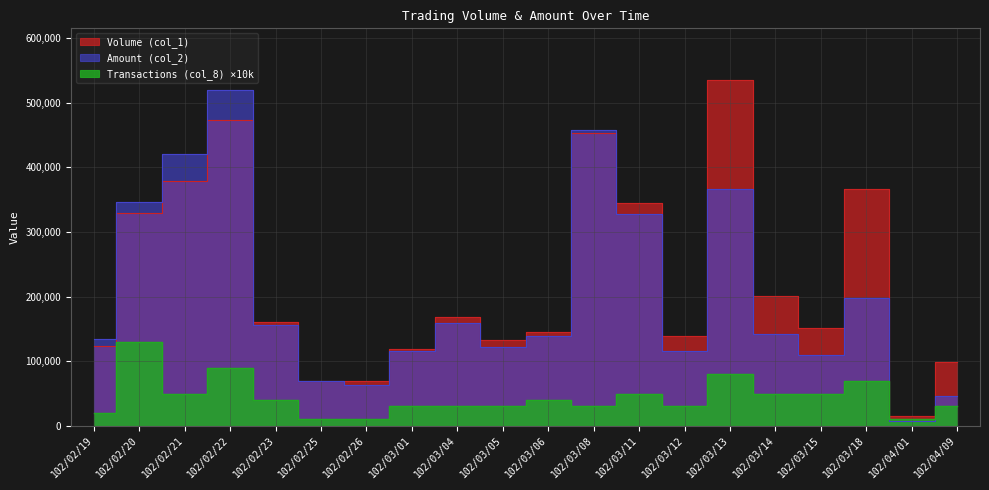

Does the chart display data point markers on the line(s)?

No